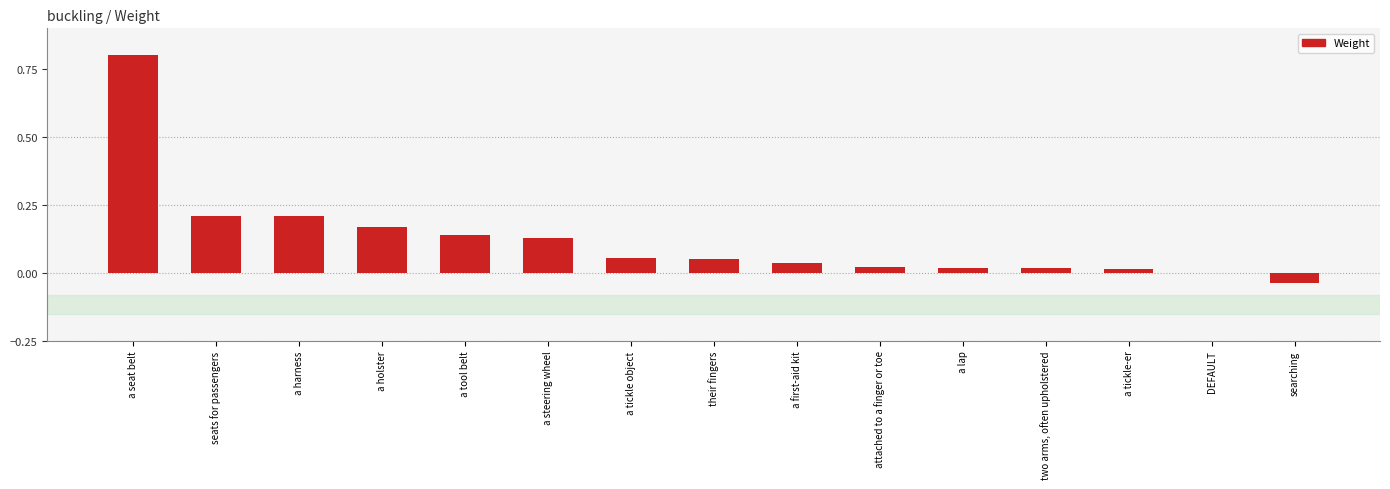

How many series are shown in this chart?

1